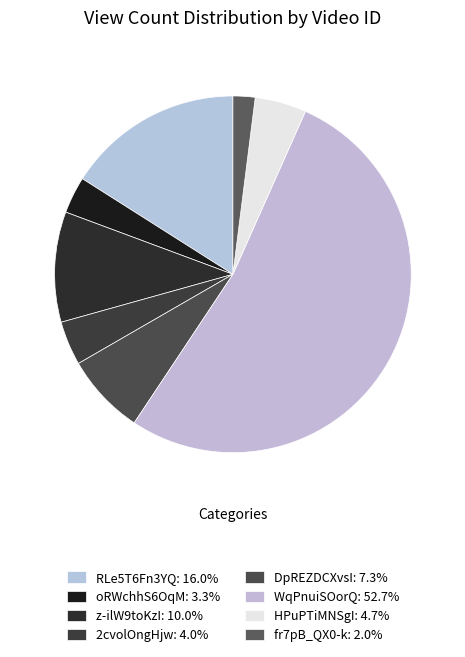

To the nearest percent, what percentage of the pie is 2cvolOngHjw?

4%